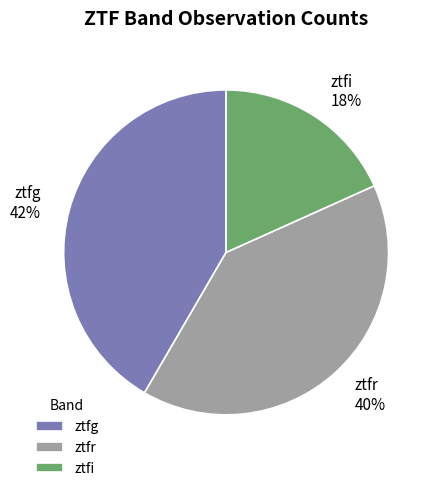

Which category has the smallest portion of the pie?

ztfi